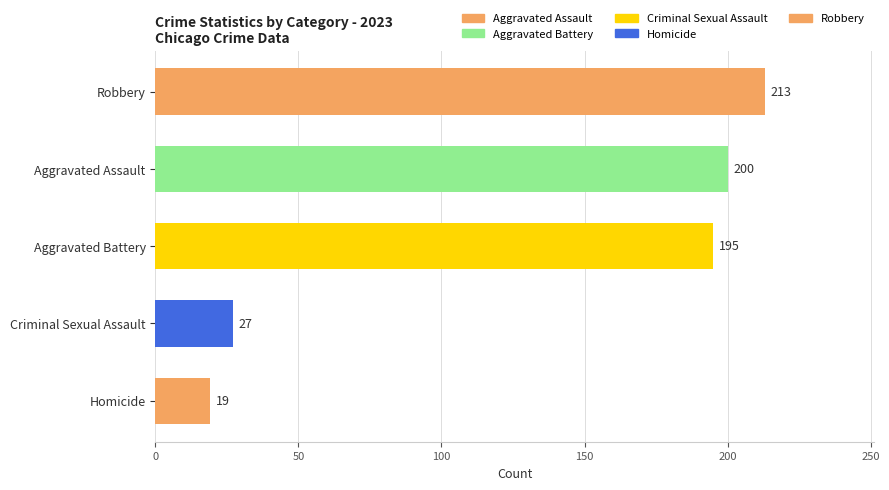

Is the value of Aggravated Battery at 2019 greater than the value of Criminal Sexual Assault at 2018?

Yes